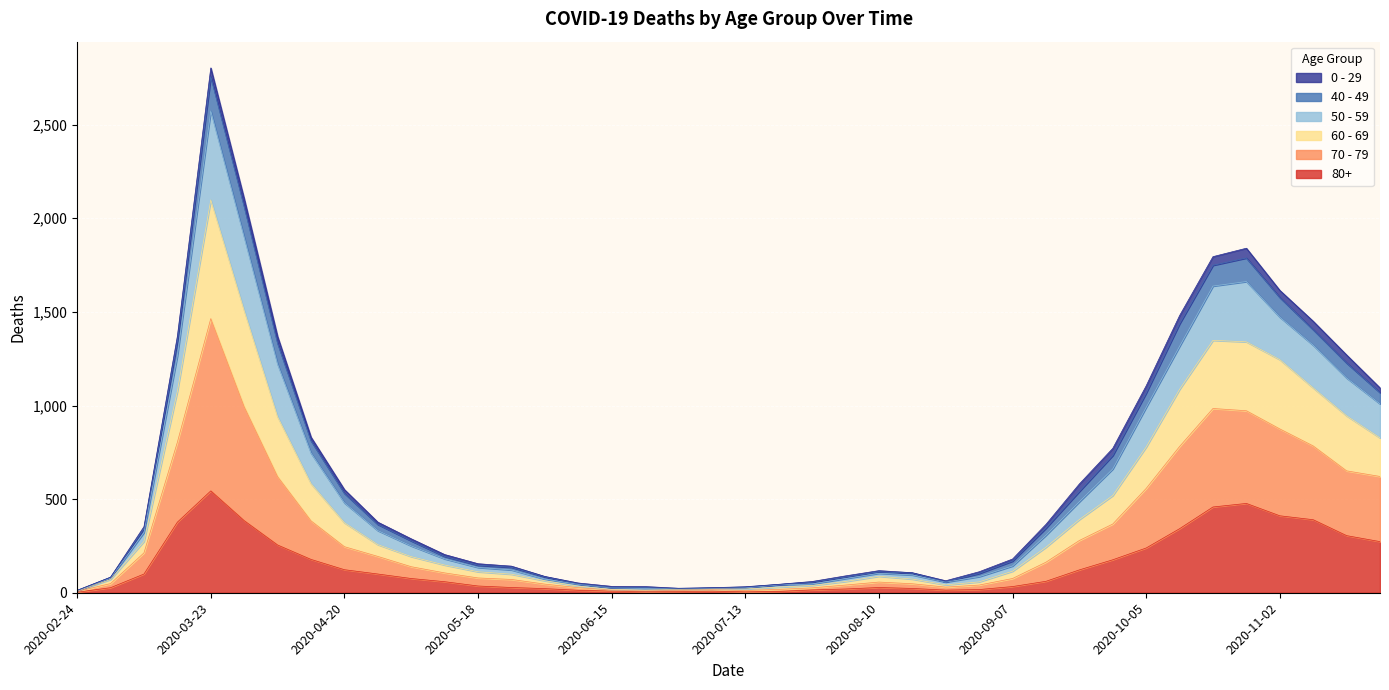

At which category is the sum across all series the highest?

2020-03-23